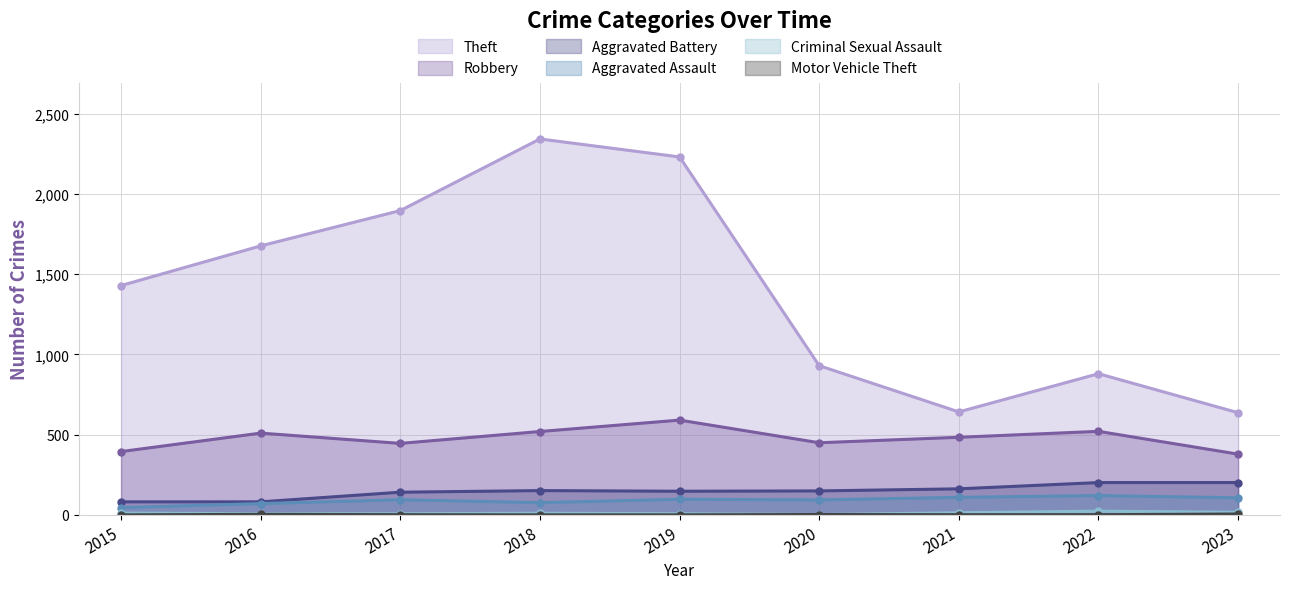

True or false: Aggravated Battery and Aggravated Assault intersect in this chart.

False